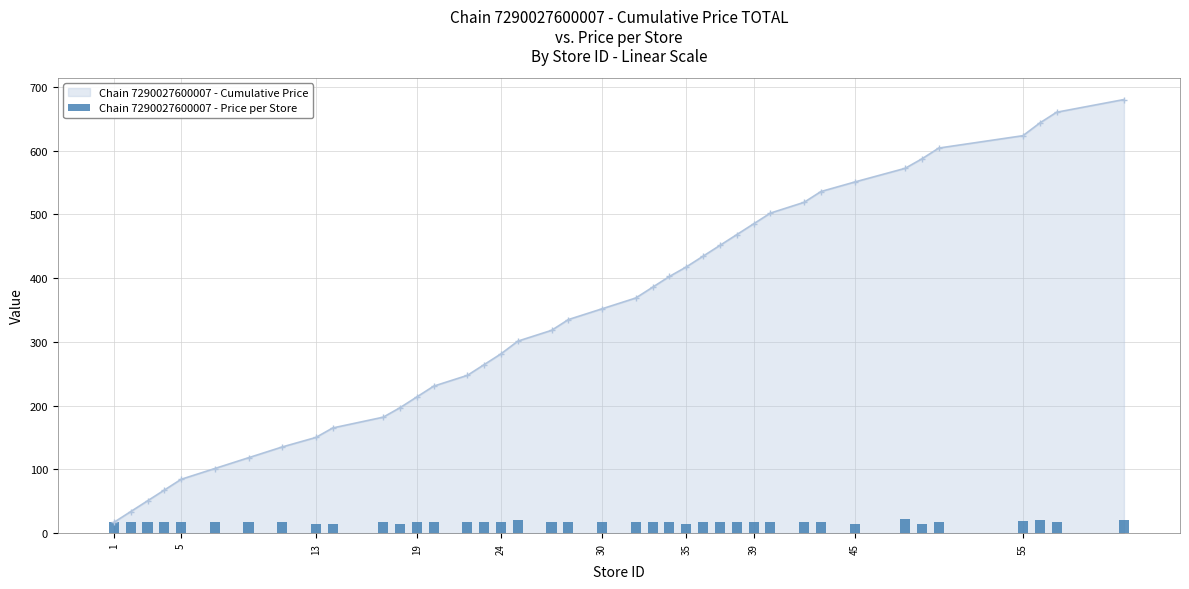

What is the lowest value of the Chain 7290027600007 - Cumulative Price series?

16.9